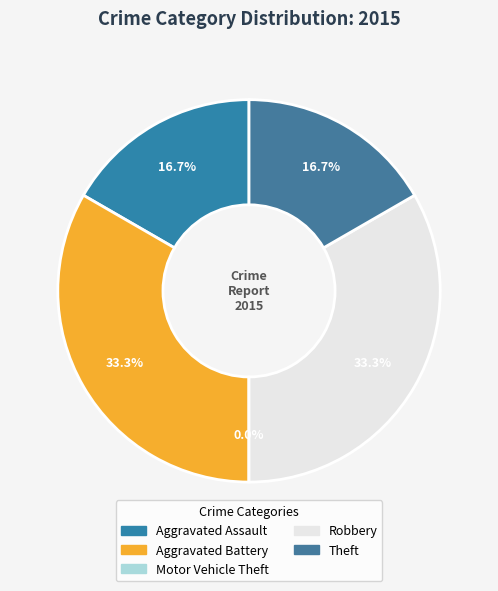

Which category has the biggest portion of the pie?

Aggravated Battery